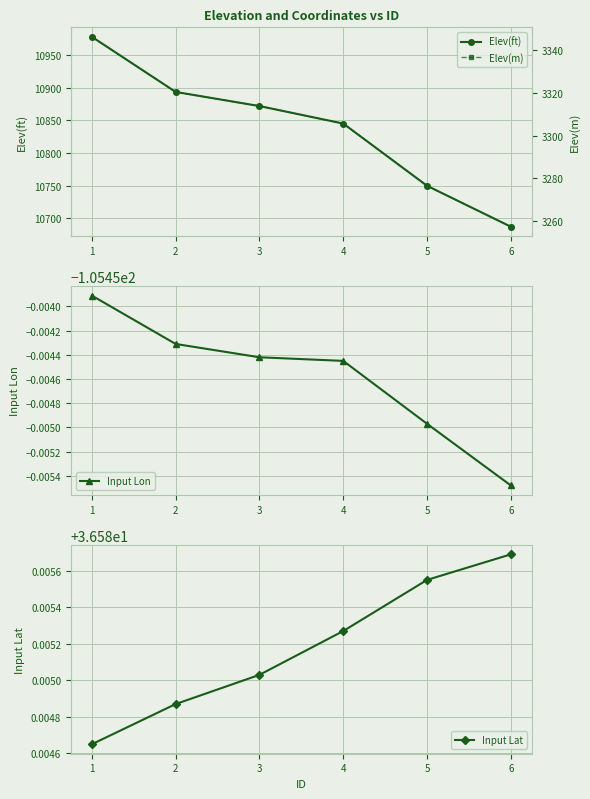

What is the lowest value of the Elev(m) series?

3257.4